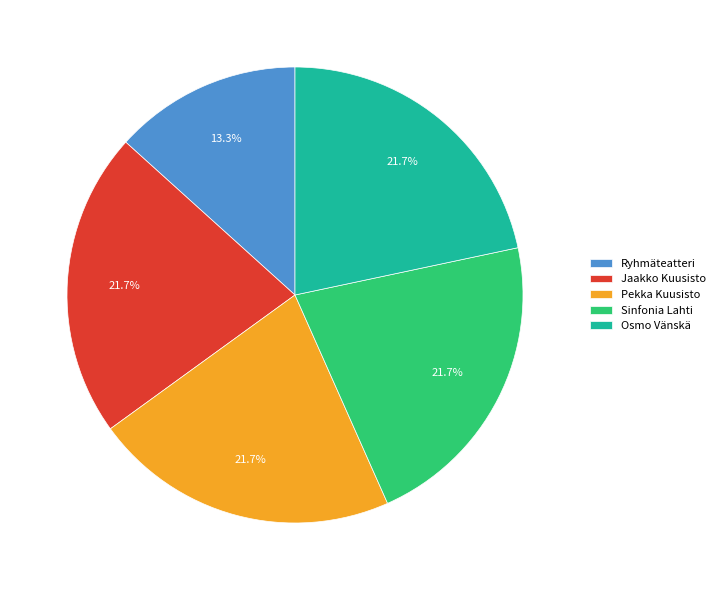

Do Sinfonia Lahti and Osmo Vänskä together represent more than half of the pie?

No